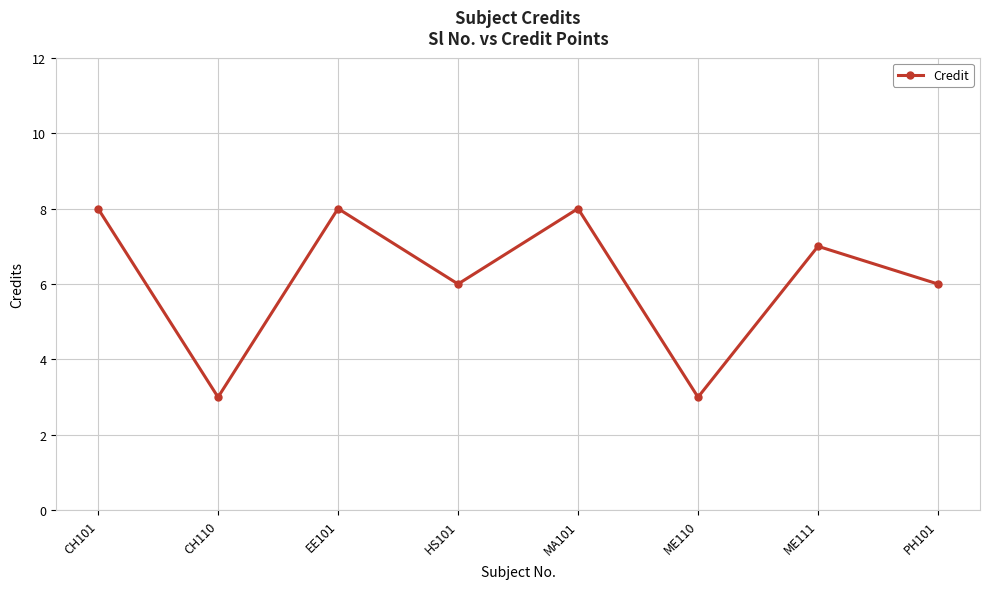

Reading left to right, what are all the values shown in this chart?

CH101=8	CH110=3	EE101=8	HS101=6	MA101=8	ME110=3	ME111=7	PH101=6